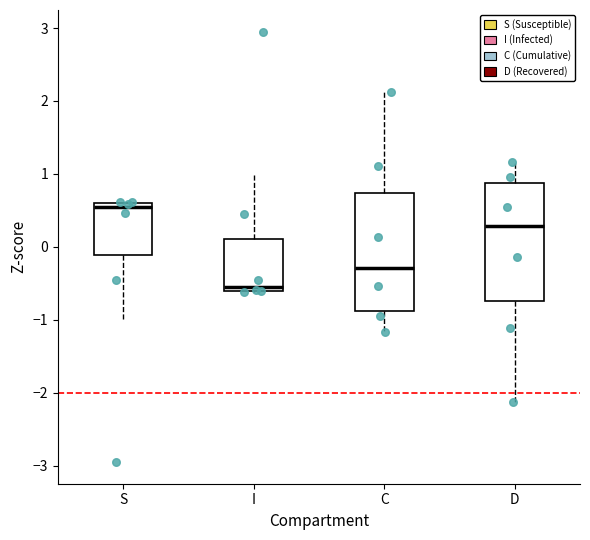

Which box's median line is the lowest?

I